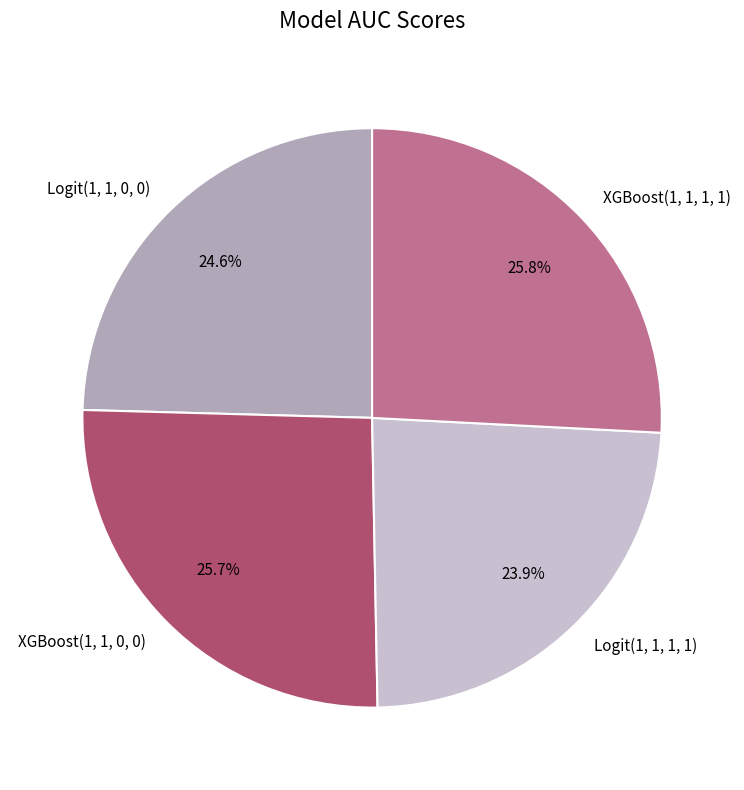

What percentage is the XGBoost(1, 1, 0, 0) slice, to the nearest percent?

26%